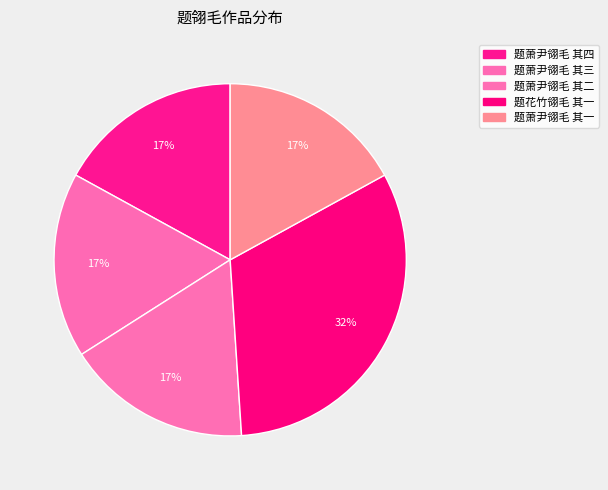

Which category has the biggest portion of the pie?

题花竹翎毛 其一